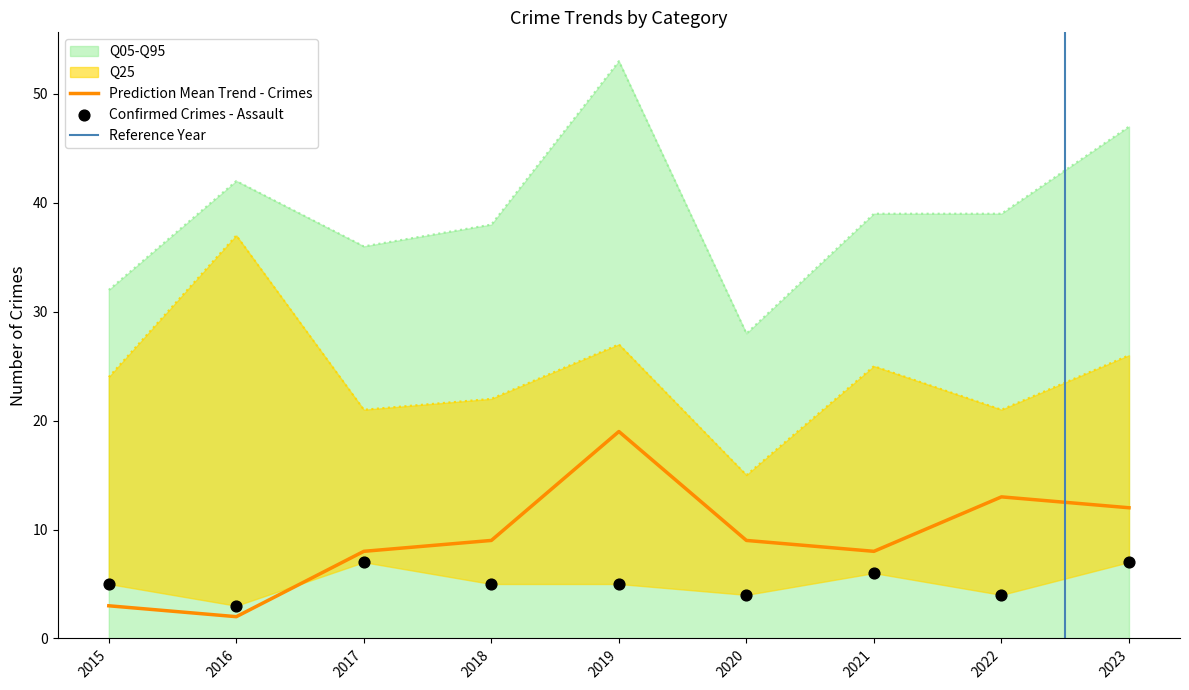

At which category is the sum across all series the highest?

2019